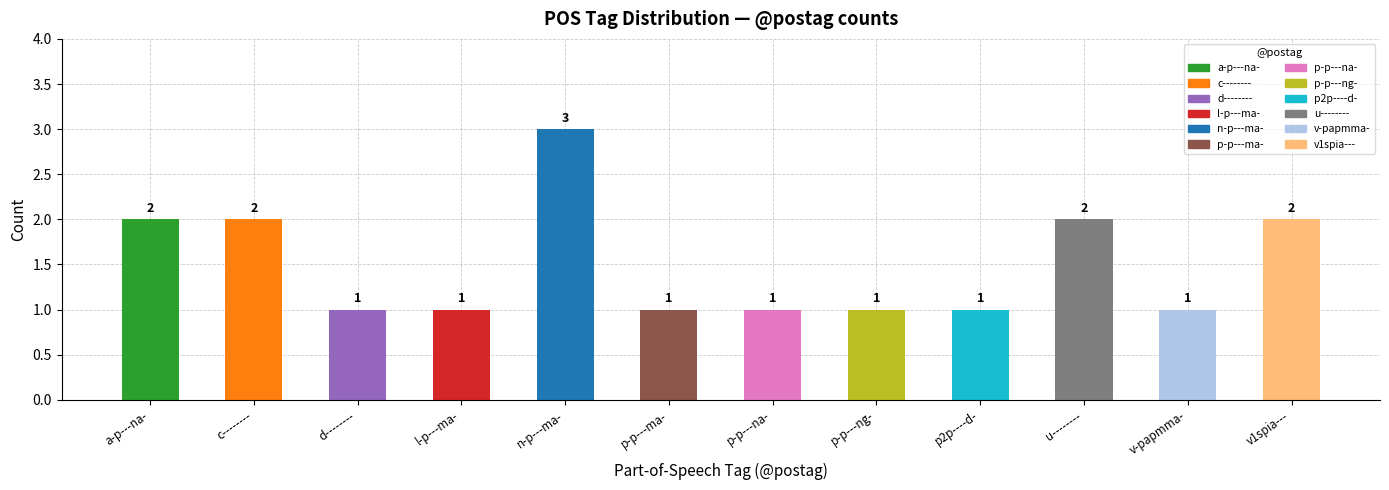

Which has a higher value, d-------- or u--------?

u--------